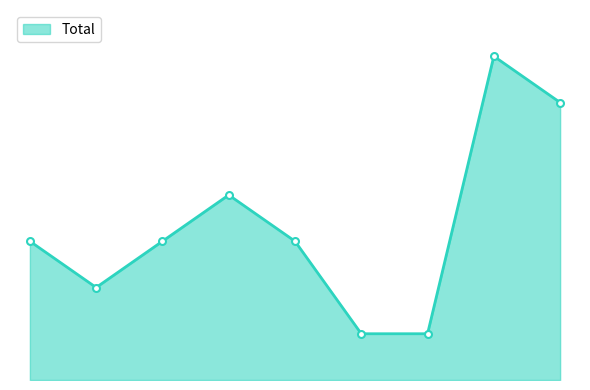

What is the average value?

3